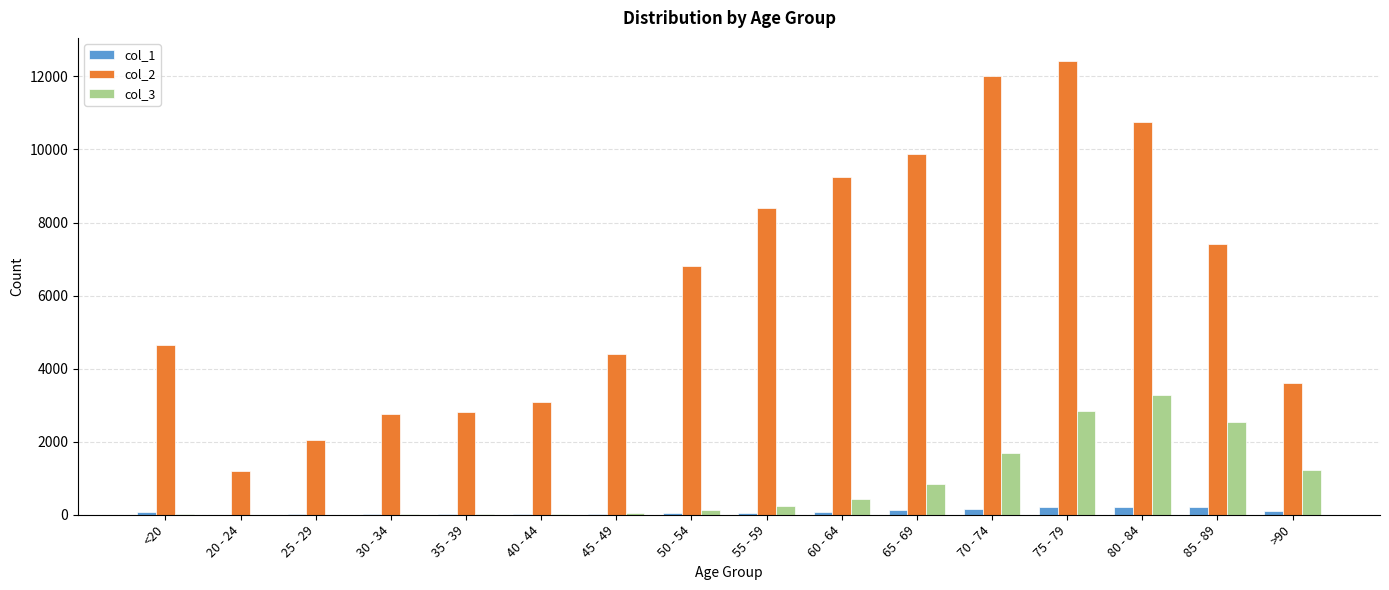

At which category is the sum across all series the highest?

75 - 79